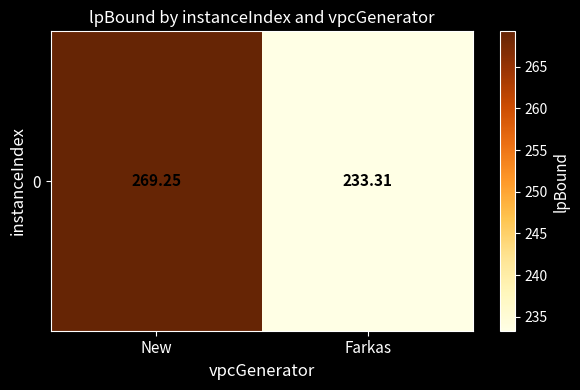

What is the ratio of the value at New to the value at Farkas?

1.2